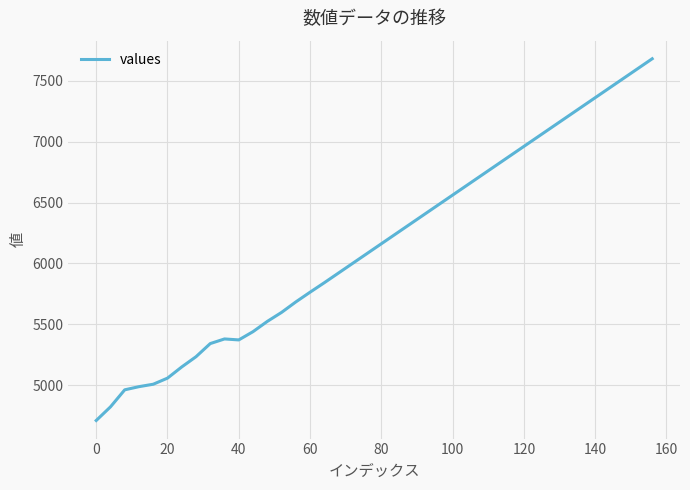

What is the maximum value shown in the chart?

7681